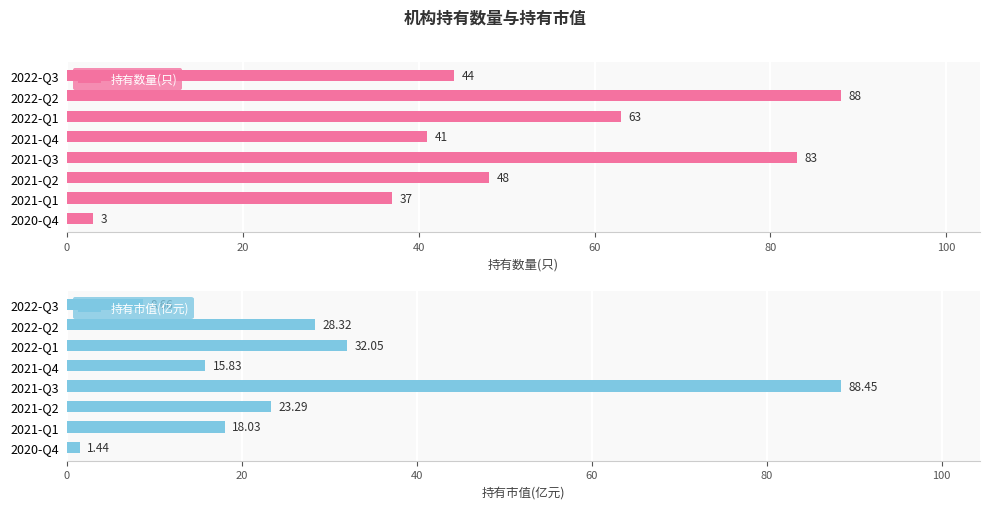

Which series has the largest total across all categories?

持有数量(只)